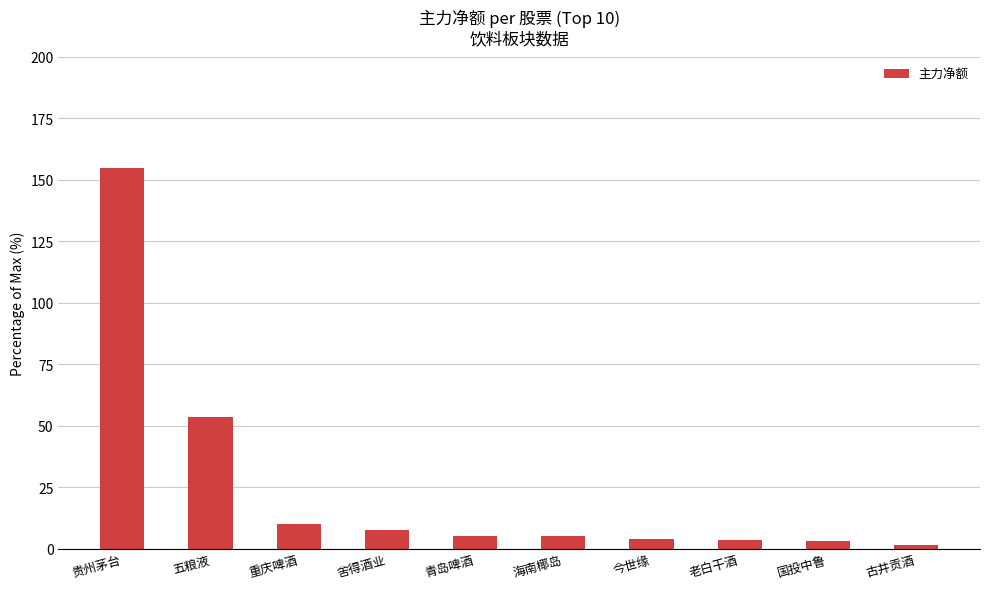

What is the label of the 2nd bar from the left?

五粮液